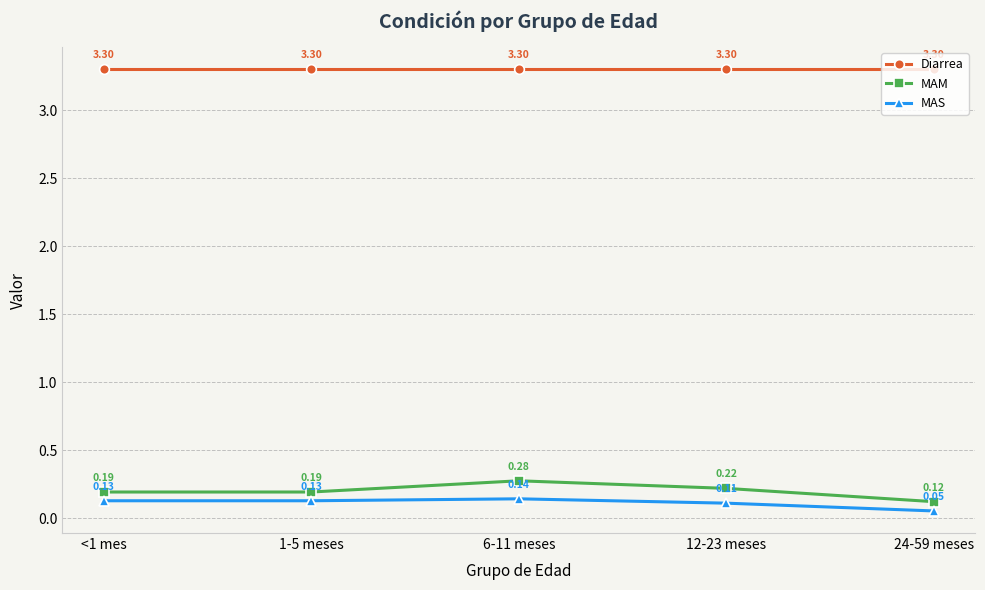

What is the value of the Diarrea point at the 5th from the left?

3.3